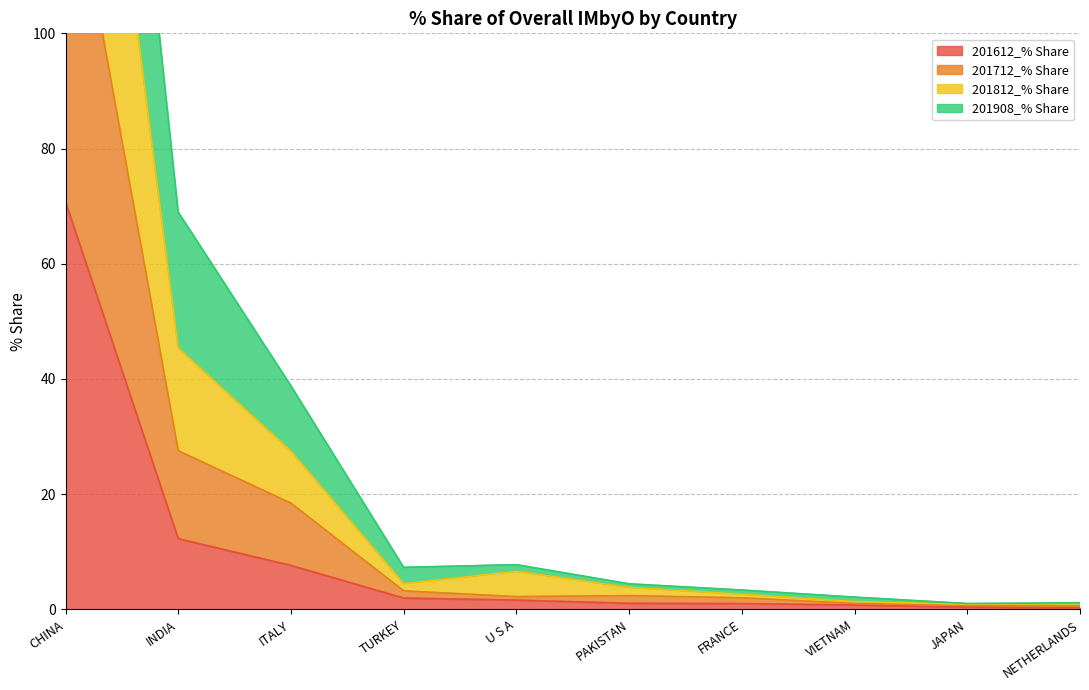

What is the maximum value for 201612_% Share?

70.8